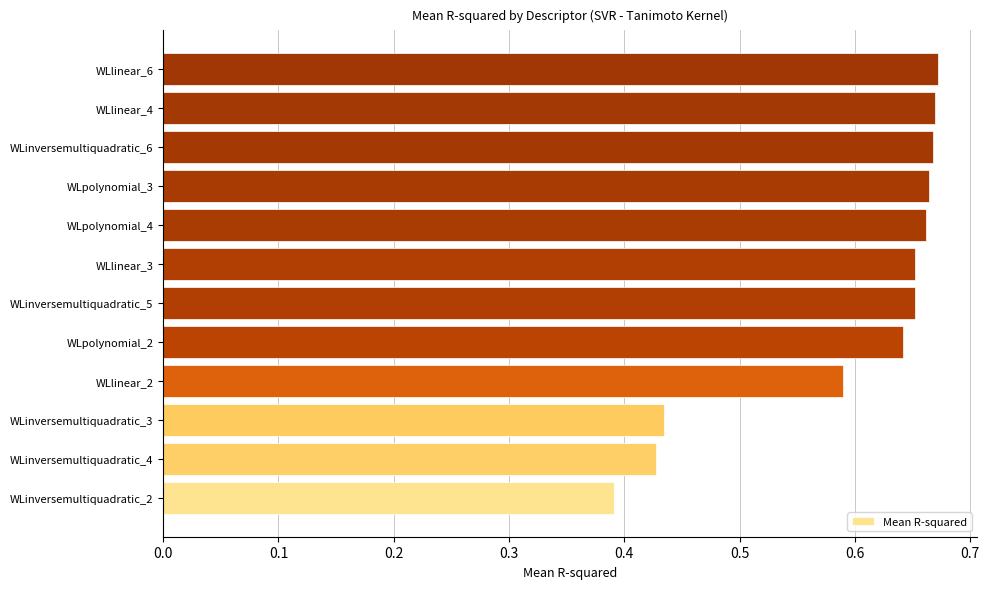

What is the difference between the second highest and minimum values?

0.3